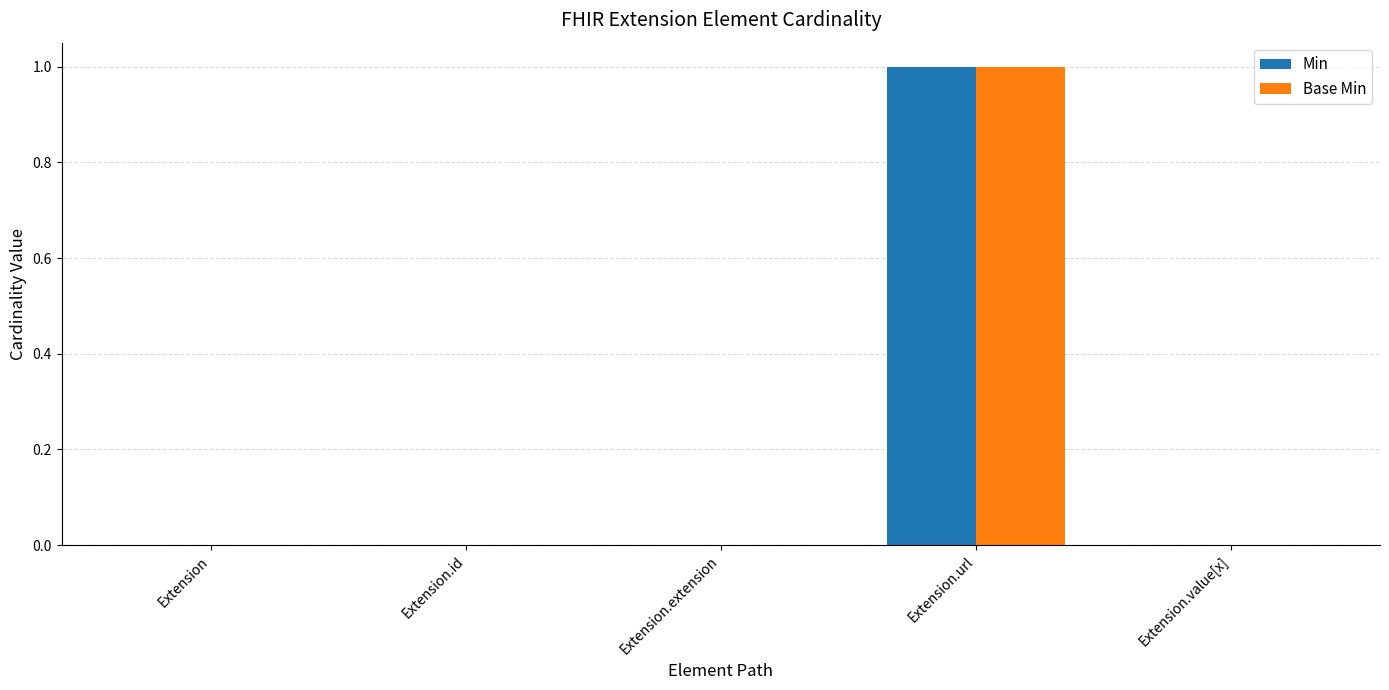

Which category has the highest value across all series?

Extension.url